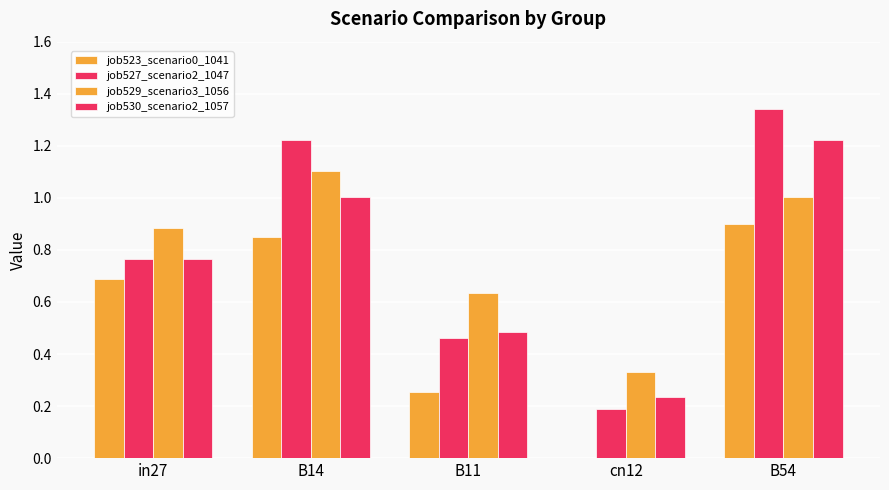

Does the chart contain stacked bars?

No